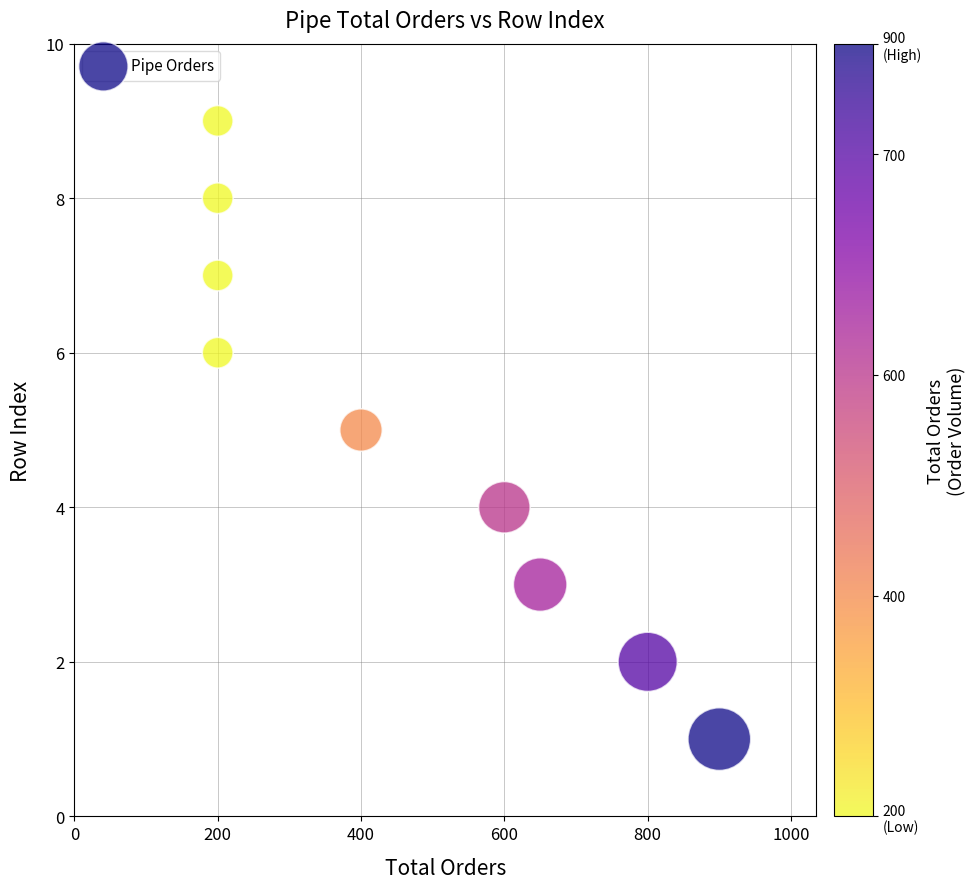

What is the range of X values (max minus min)?

700